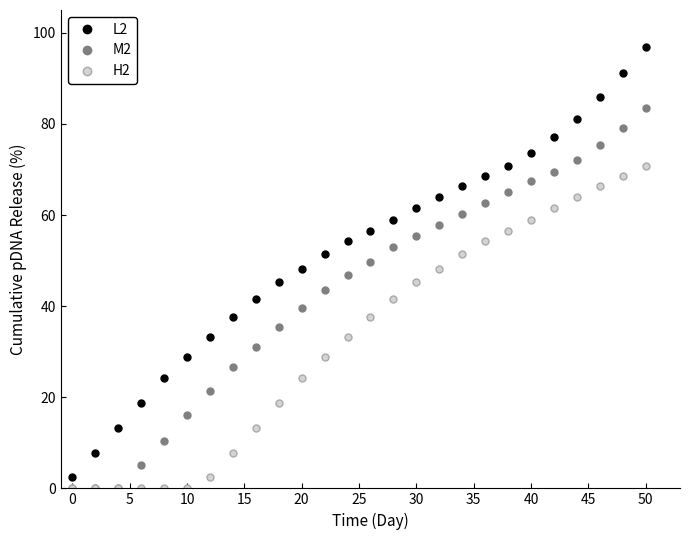

List the series in order of their peak value, lowest first.

H2, M2, L2